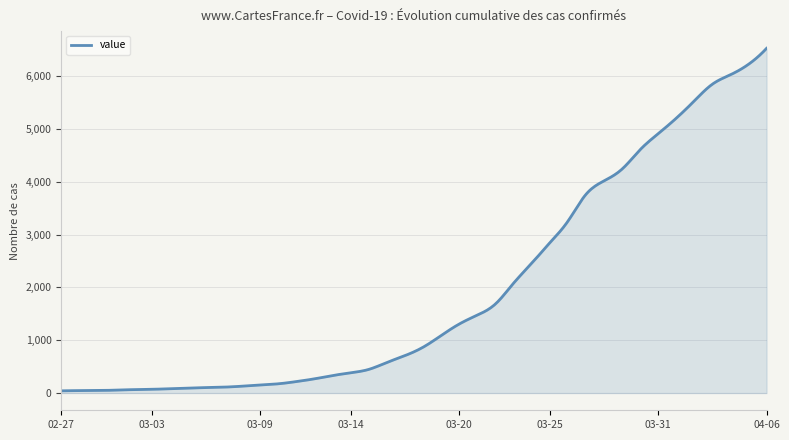

What is the difference between the maximum and minimum values?

6481.0